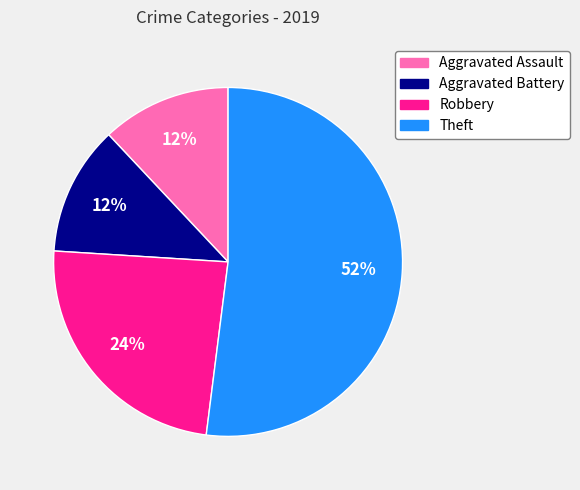

True or false: Theft accounts for 65% of the total.

False